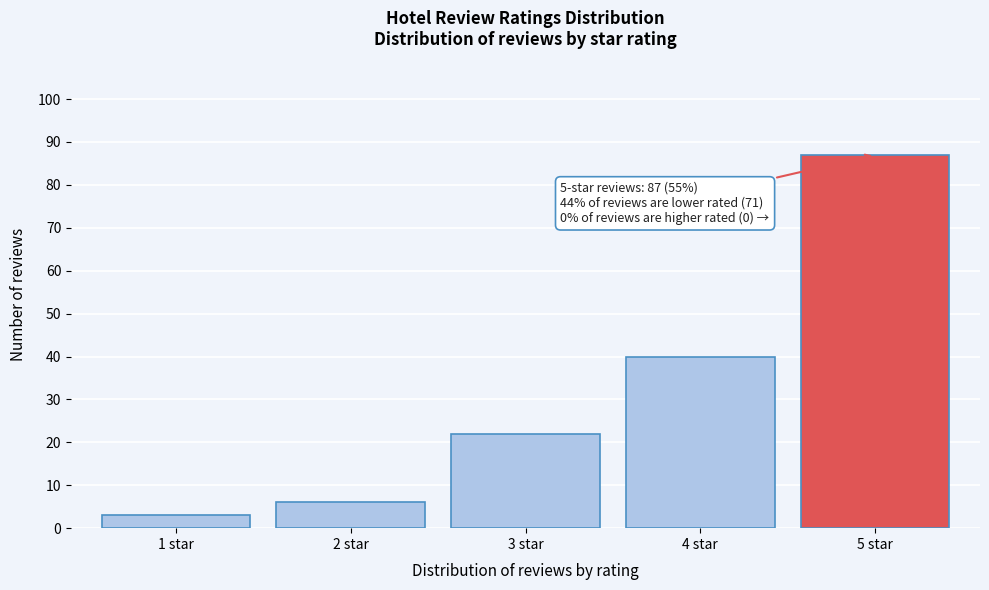

Reading left to right, list all the values displayed in this chart.

3	6	22	40	87